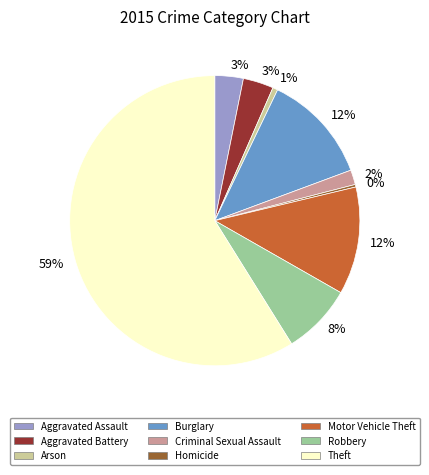

Which category has the biggest portion of the pie?

Theft